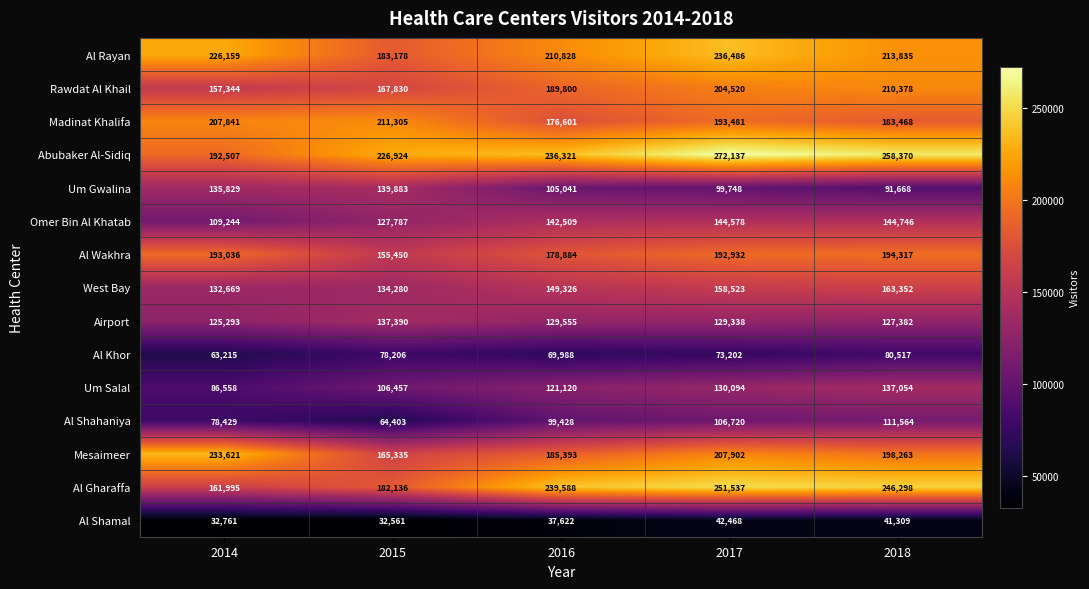

At 2014, list the series in order from largest to smallest.

Mesaimeer, Al Rayan, Madinat Khalifa, Al Wakhra, Abubaker Al-Sidiq, Al Gharaffa, Rawdat Al Khail, Um Gwalina, West Bay, Airport, Omer Bin Al Khatab, Um Salal, Al Shahaniya, Al Khor, Al Shamal